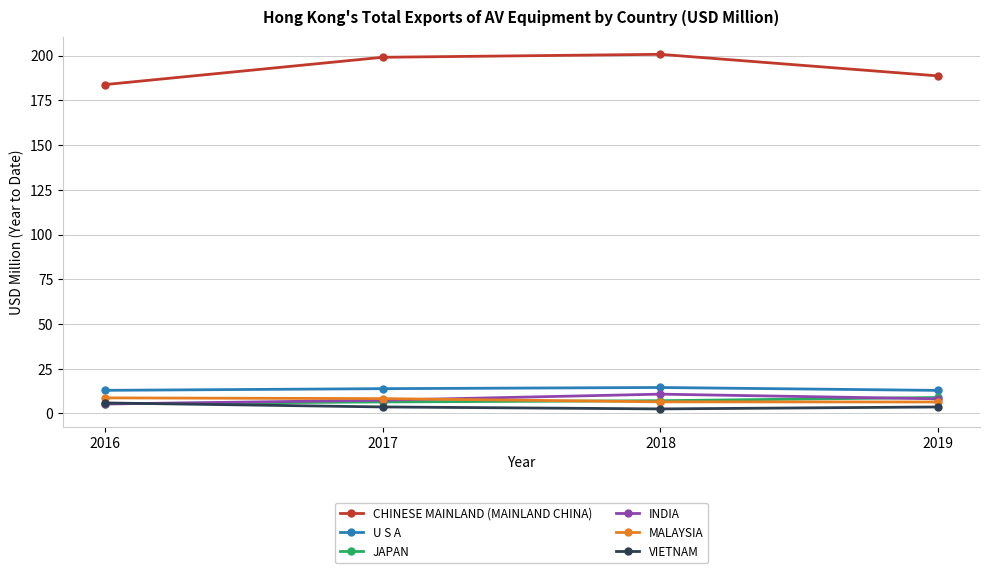

What is the total value across all series at 2019?

228.6